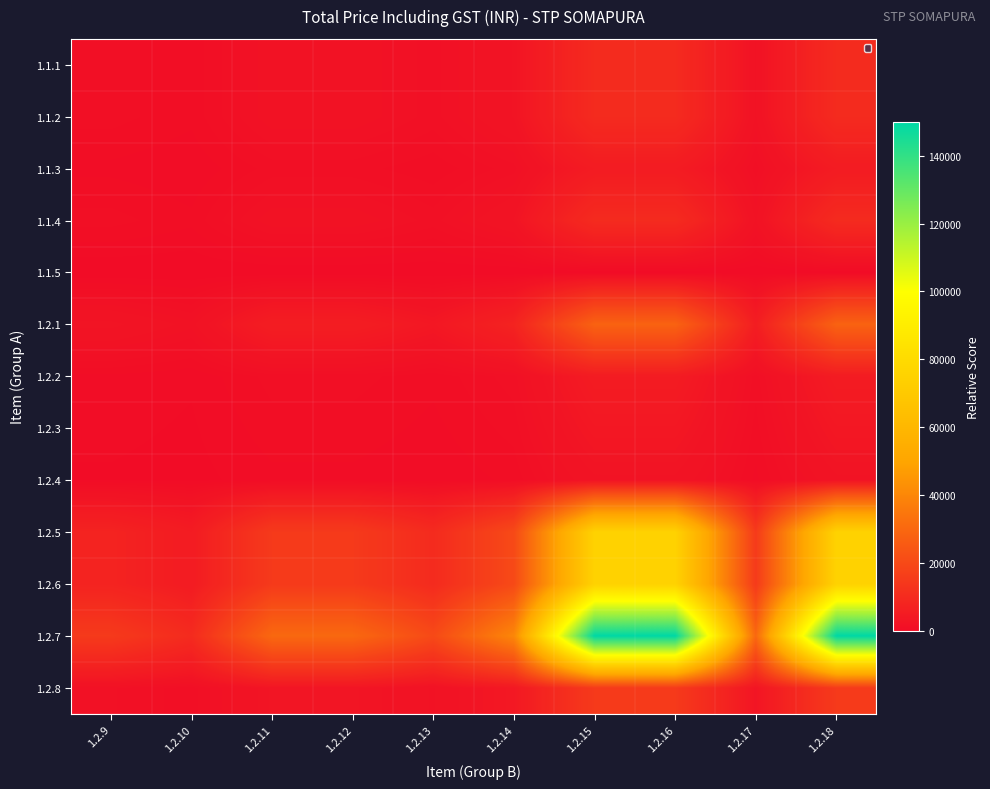

Count the number of data series in this chart.

13